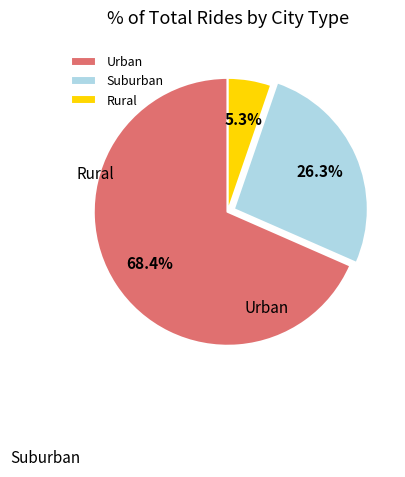

Between Urban and Suburban, which is larger?

Urban